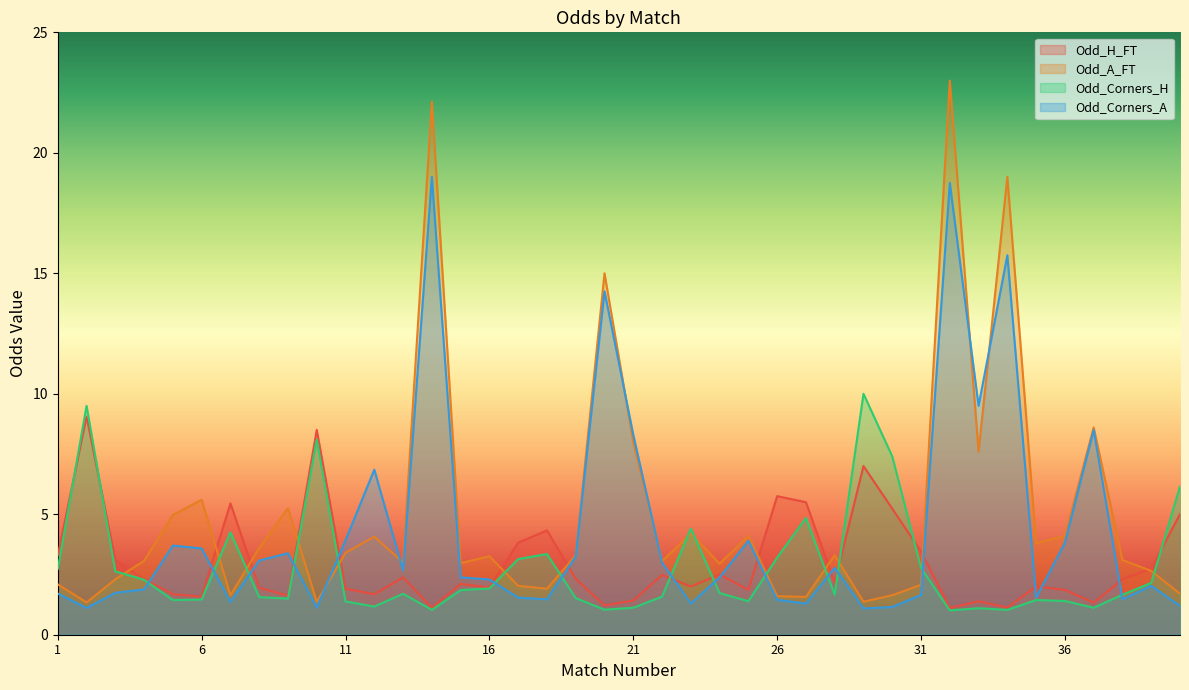

Rank the categories by Odd_H_FT value from lowest to highest.

32, 14, 34, 20, 37, 33, 21, 6, 9, 5, 12, 25, 36, 11, 8, 16, 23, 35, 15, 28, 4, 38, 19, 13, 22, 24, 39, 3, 1, 31, 17, 18, 40, 30, 7, 27, 26, 29, 10, 2